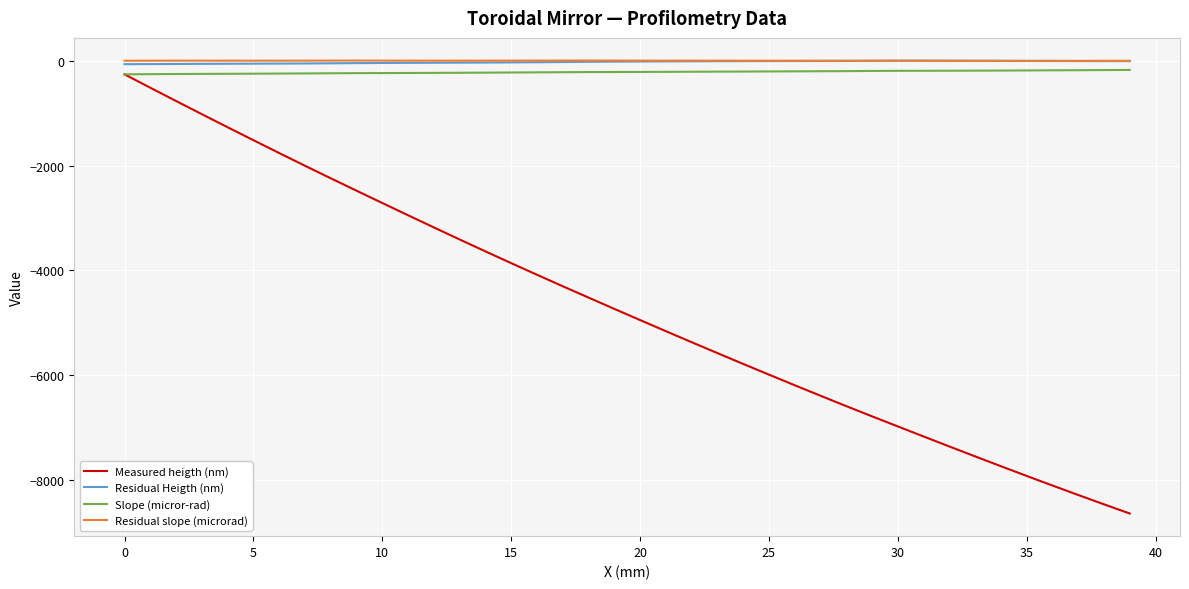

True or false: Residual Heigth (nm) and Measured heigth (nm) cross at least once.

False